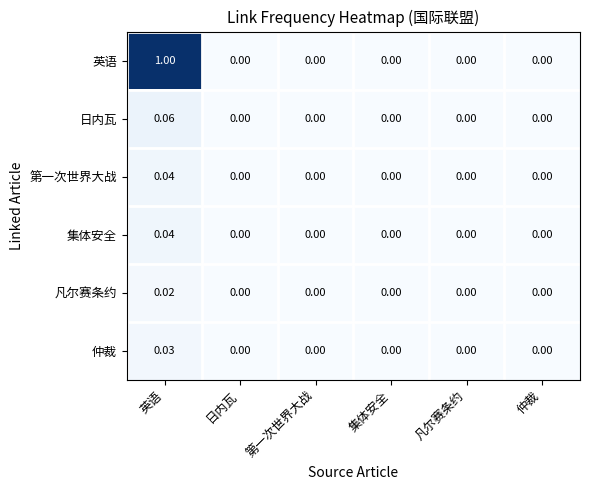

At which category is the sum across all series the highest?

英语